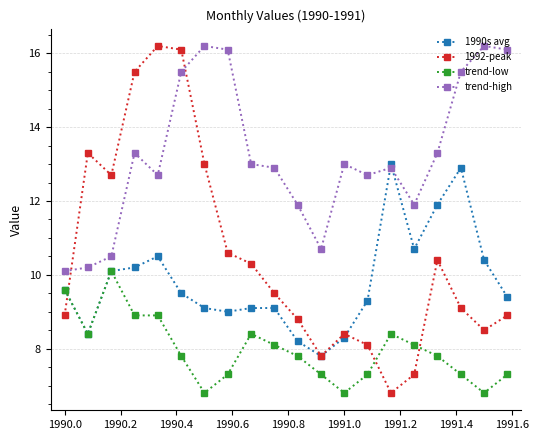

Which series has the widest spread of values?

1992-peak